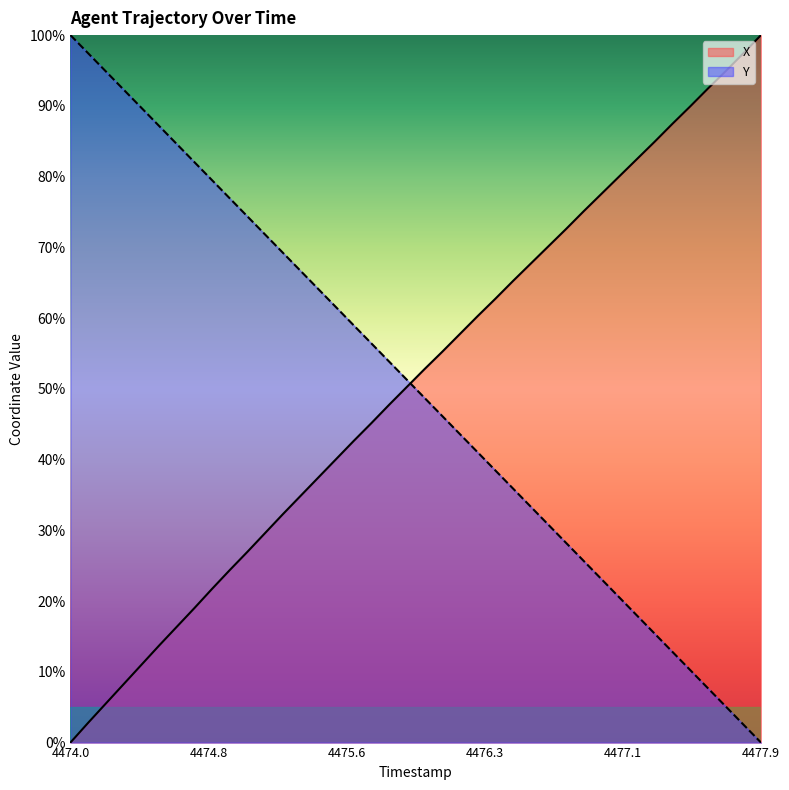

List the series in order of their overall mean, highest first.

X, Y